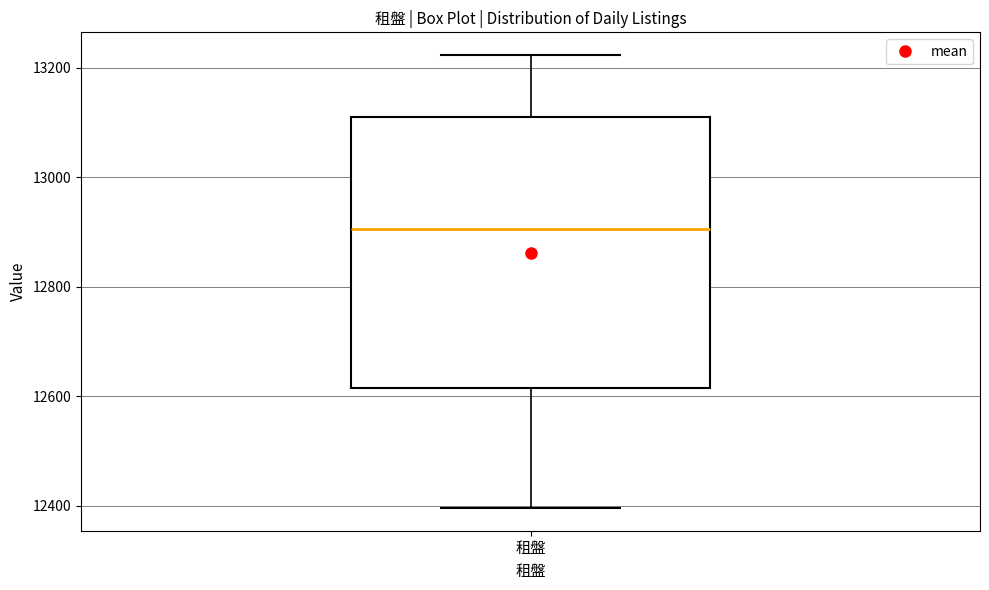

Transcribe this box plot: give where the median line is, the range the box spans, and where the two whiskers end, as read against the y-axis. The values are not printed on the chart, so give them approximately, as read against the axis.

median 12900, box 12620 to 13100, whiskers 12400 to 13220